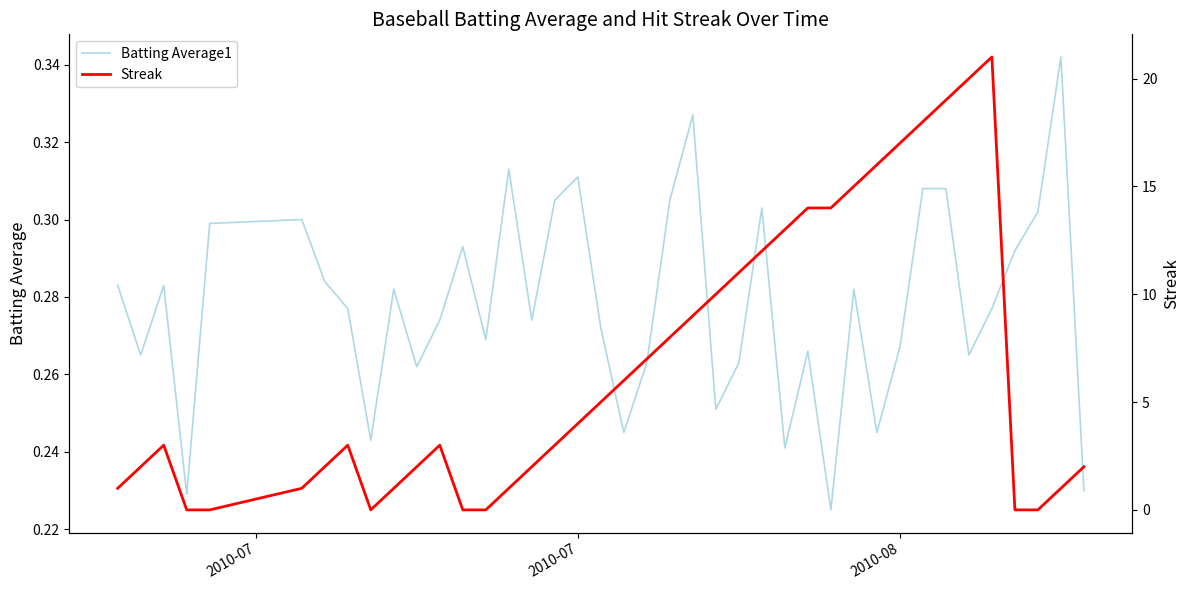

Which series has the widest spread of values?

Streak